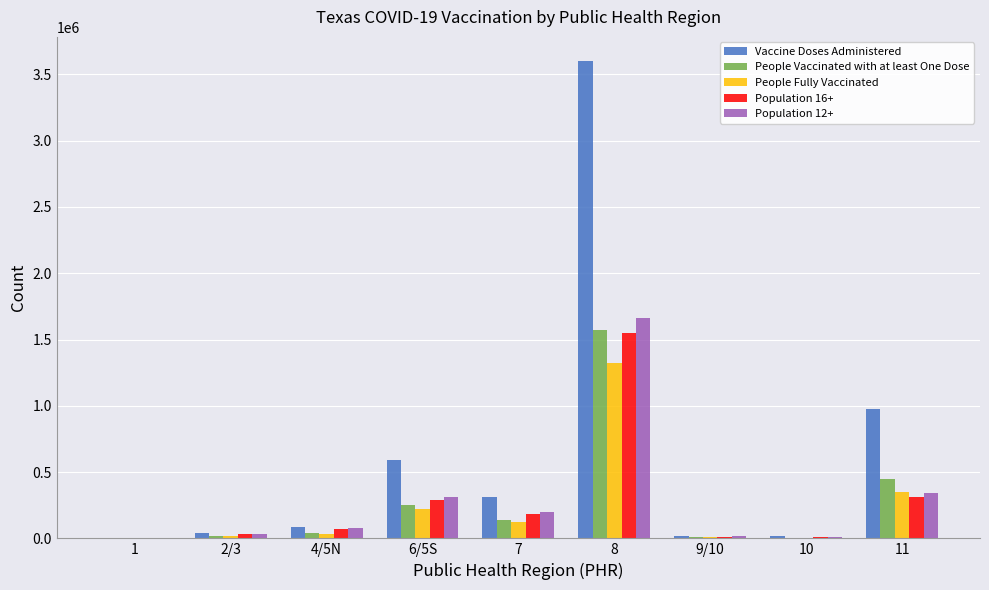

Are the bars horizontal?

No